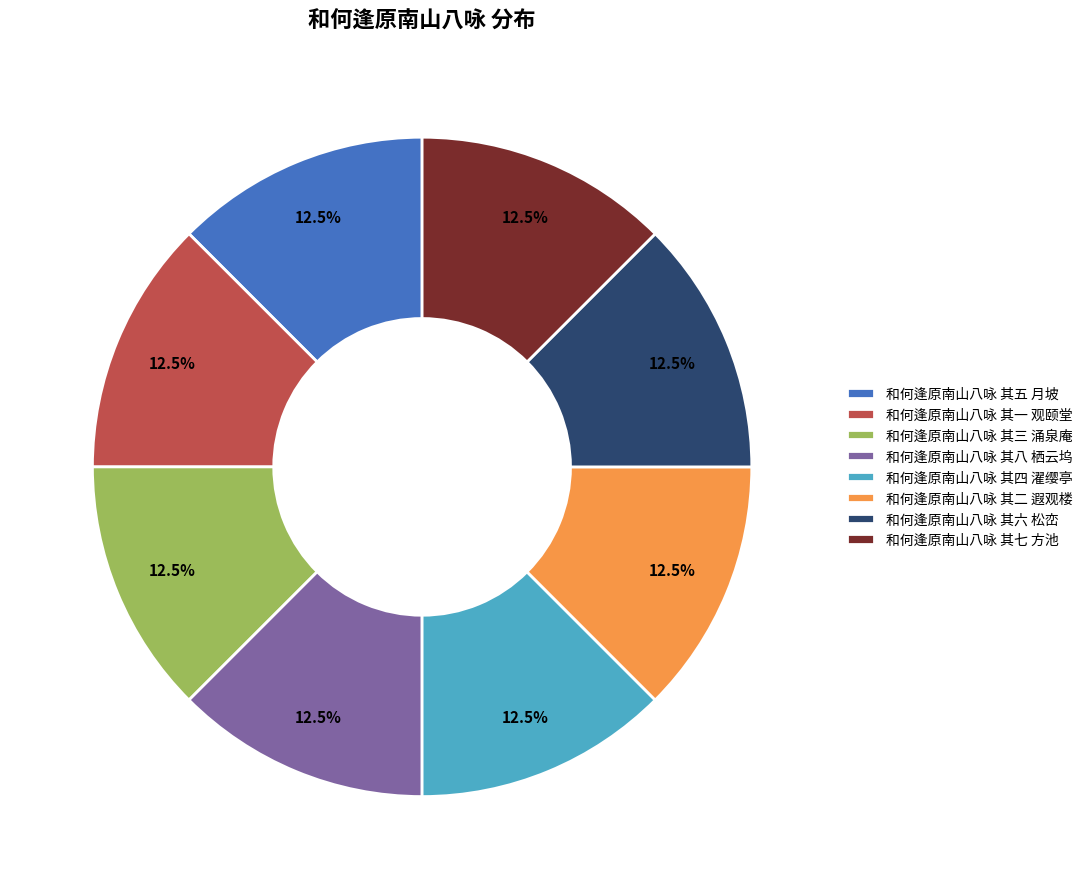

Is there a majority slice in this chart?

No